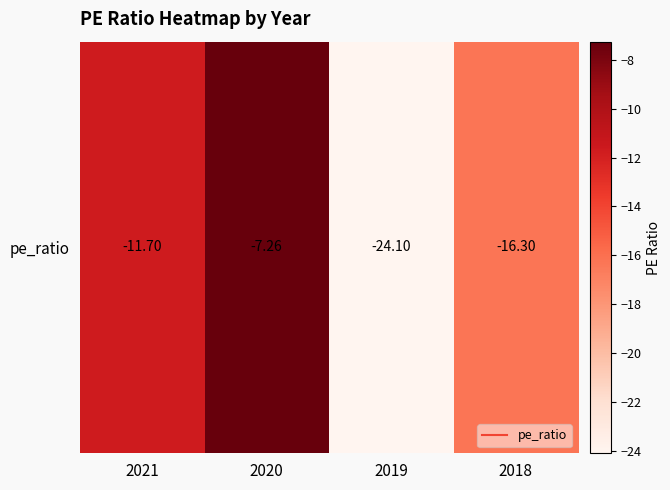

What is the change in value from 2021 to 2018?

-4.6